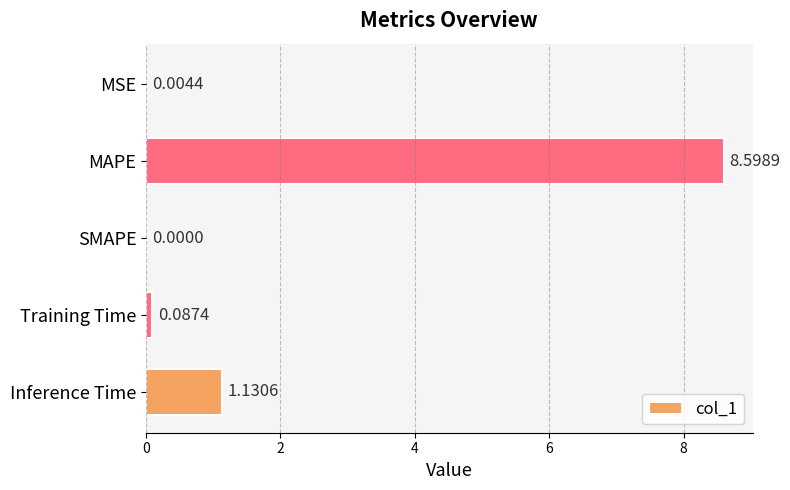

Where is the data nearest to the value 4?

Inference Time